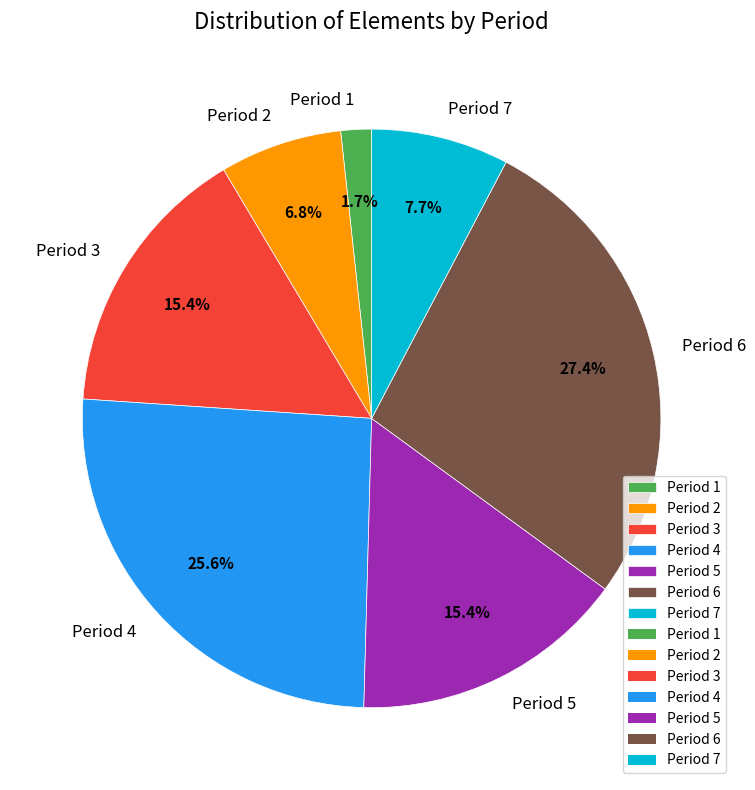

What percentage is the Period 3 slice, to the nearest percent?

15%